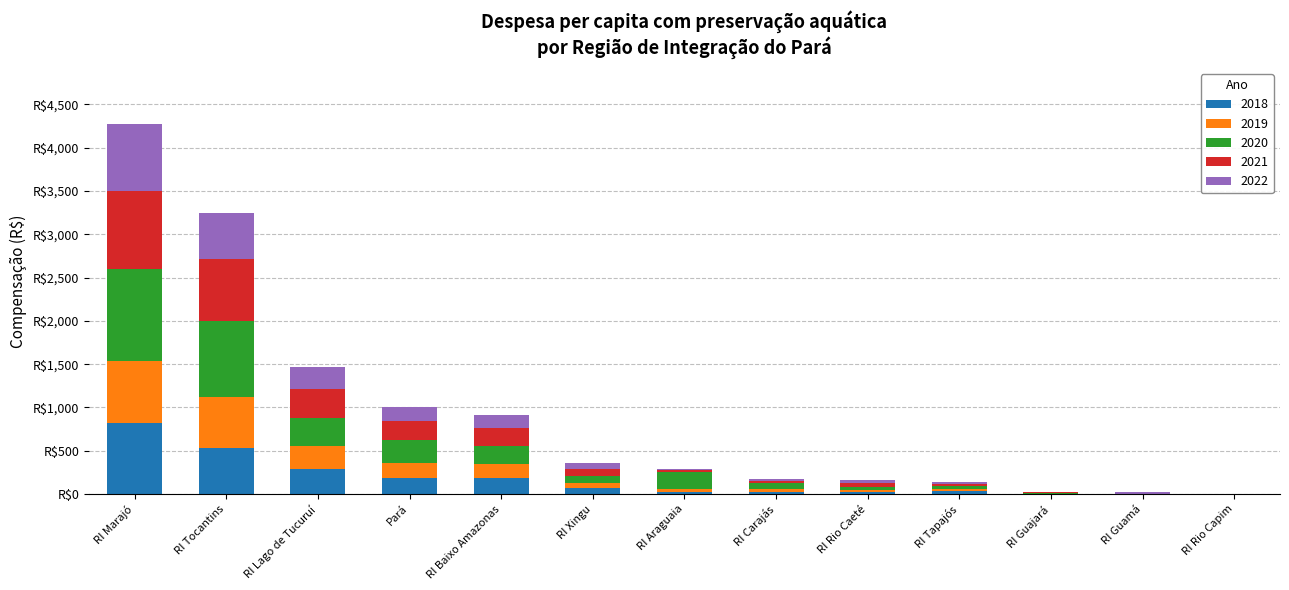

Rank the series at RI Baixo Amazonas from lowest to highest value.

2022, 2019, 2018, 2021, 2020